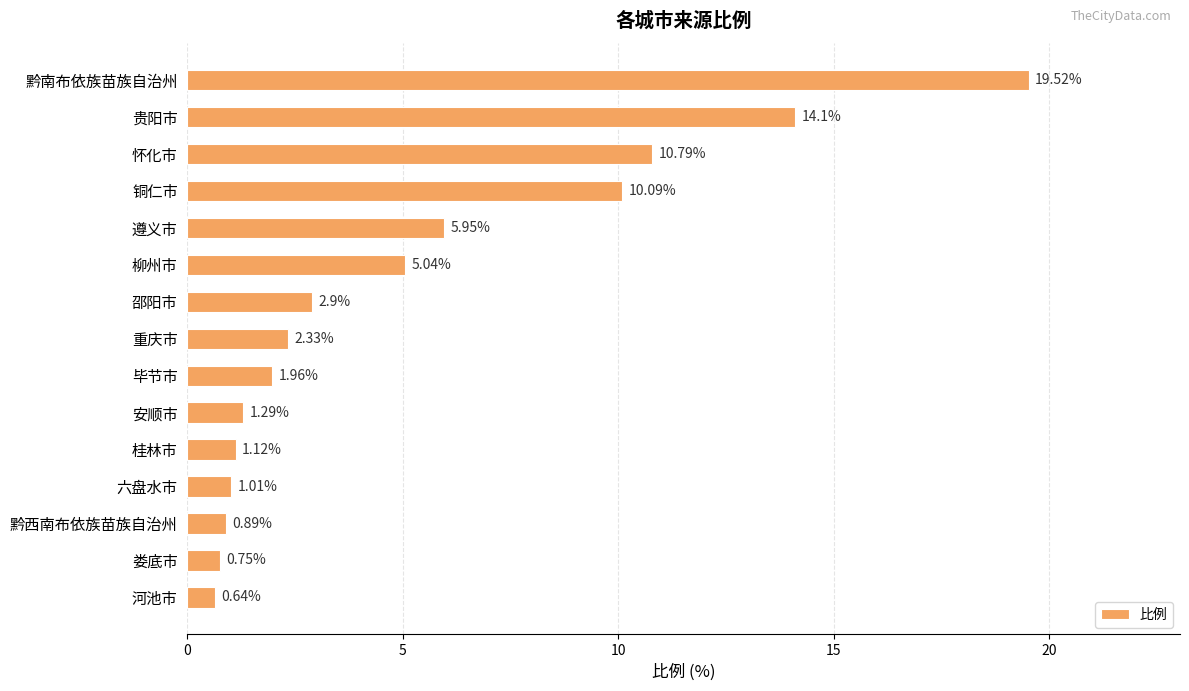

Are the bars horizontal?

Yes